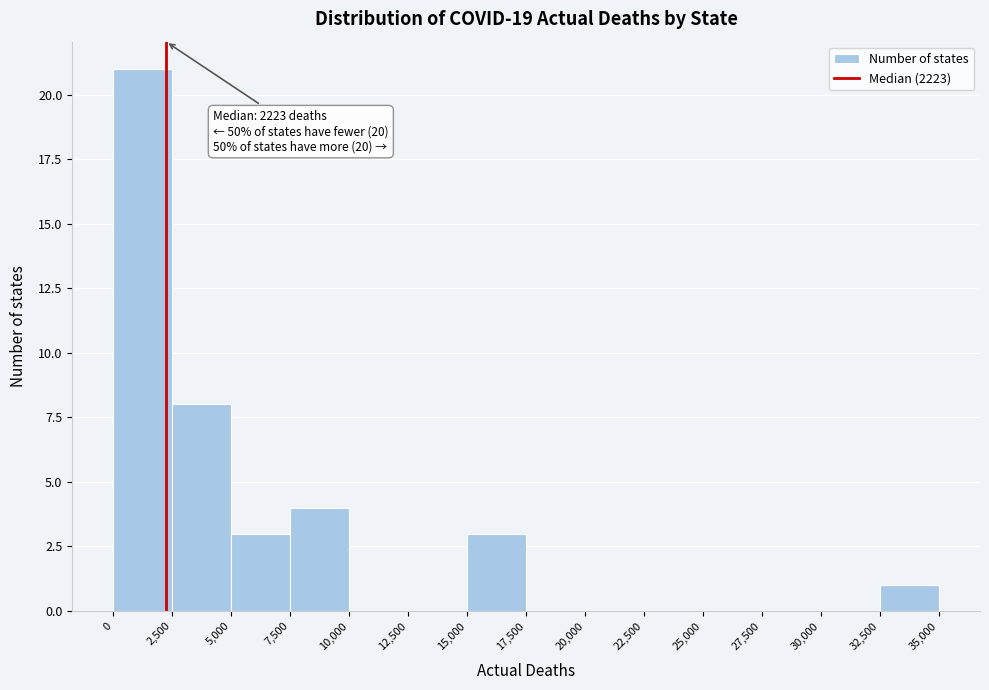

Over which range of the x-axis is the bar tallest?

0 to 2,500